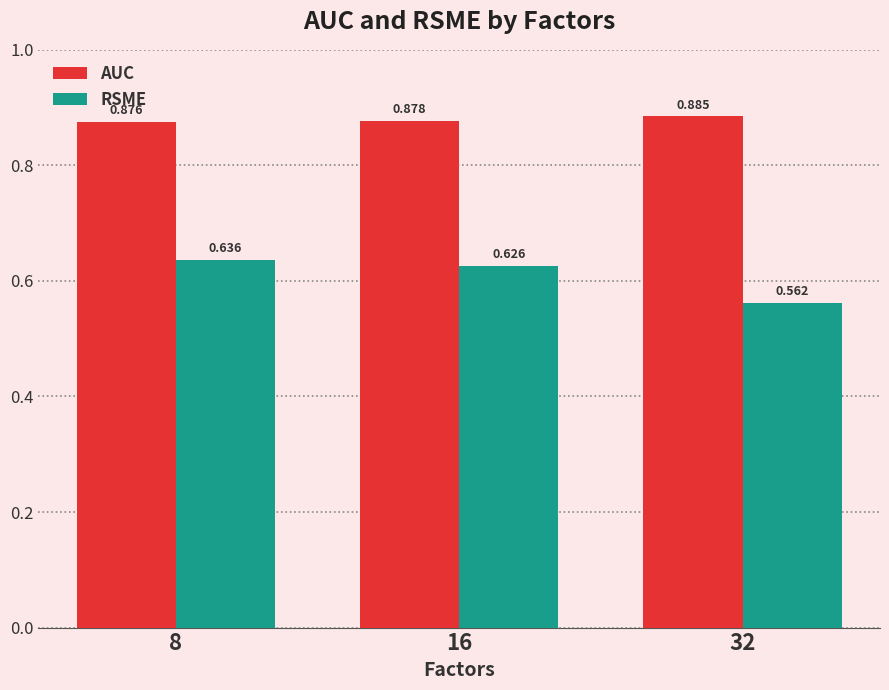

List the series in order of their peak value, highest first.

AUC, RSME